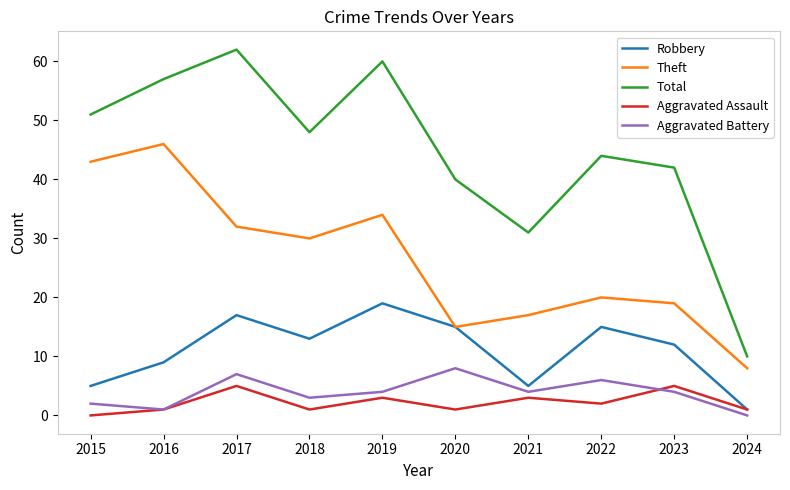

How many Aggravated Assault values are between 1 and 3?

7